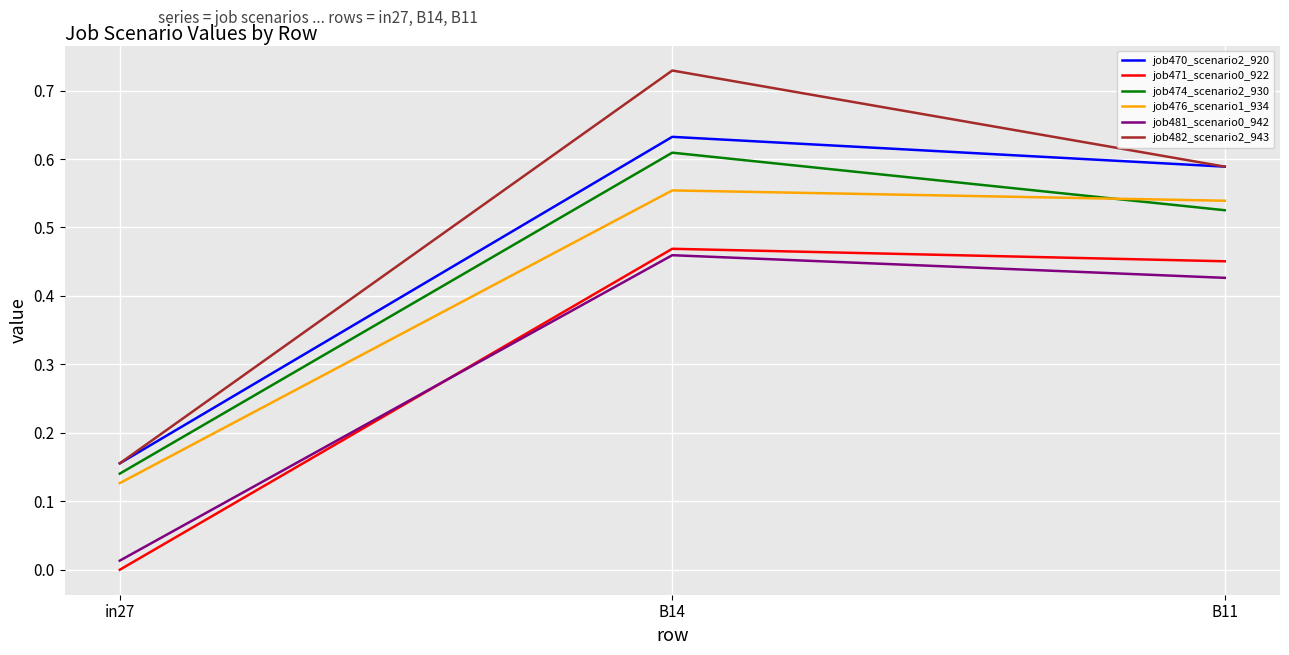

What position from the right is B14?

2